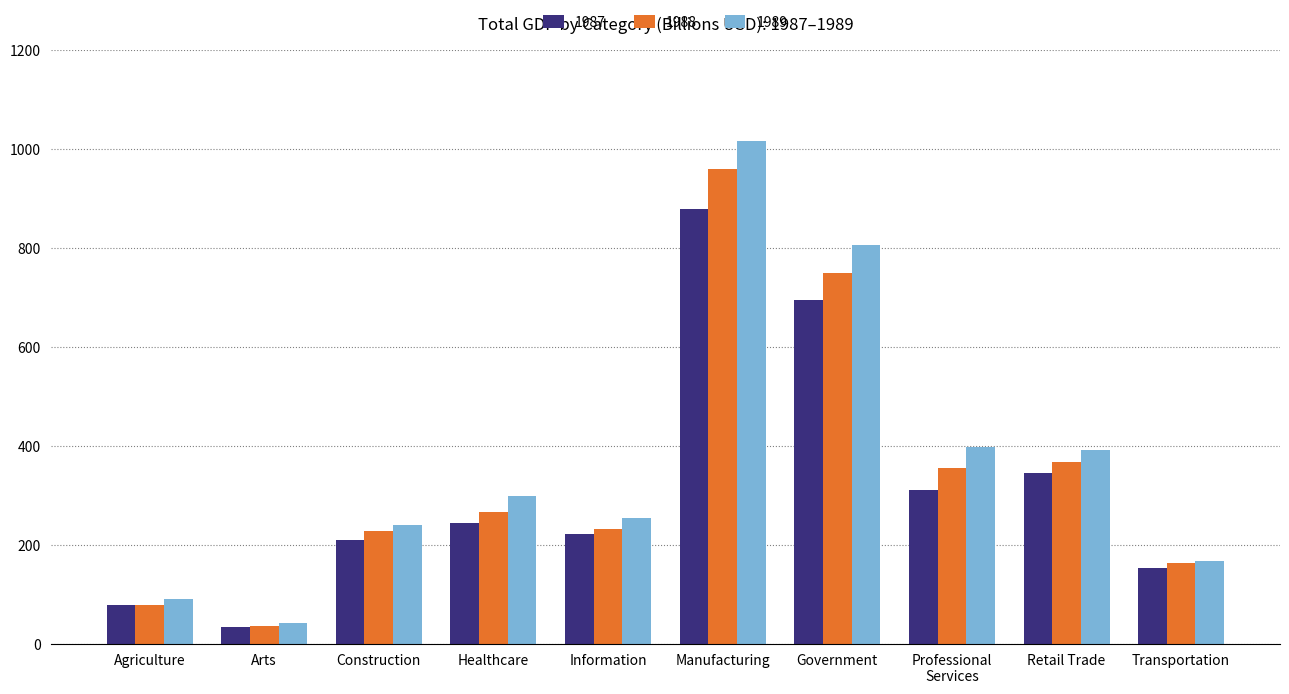

What is the value of the 1988 bar at the 4th from the left?

267.1